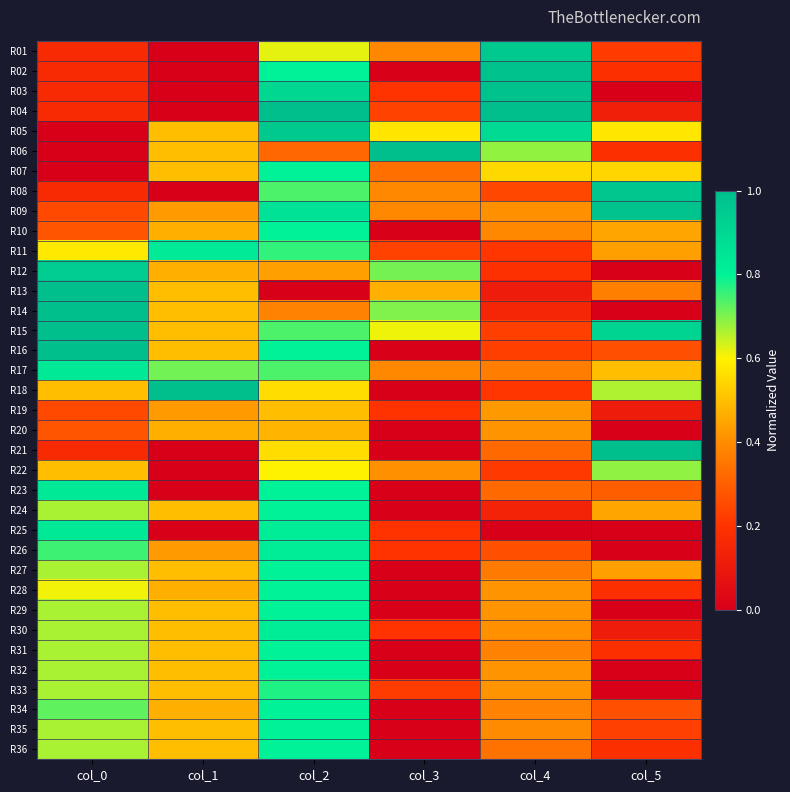

Between col_3 and col_1, which is larger?

col_3